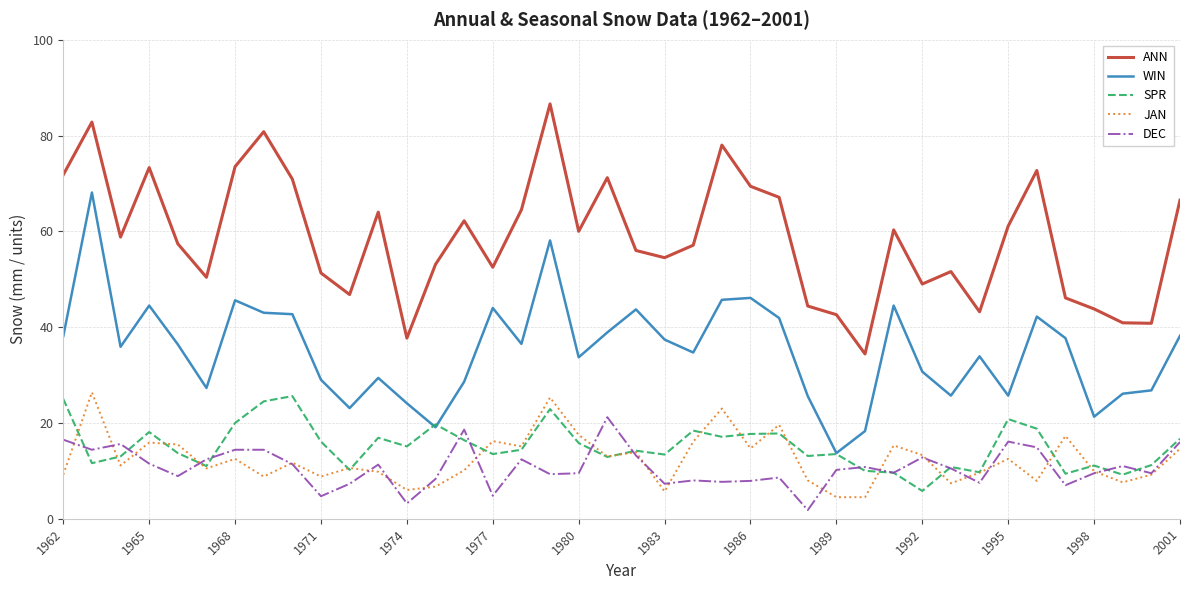

What is the maximum value shown in the chart?

86.6